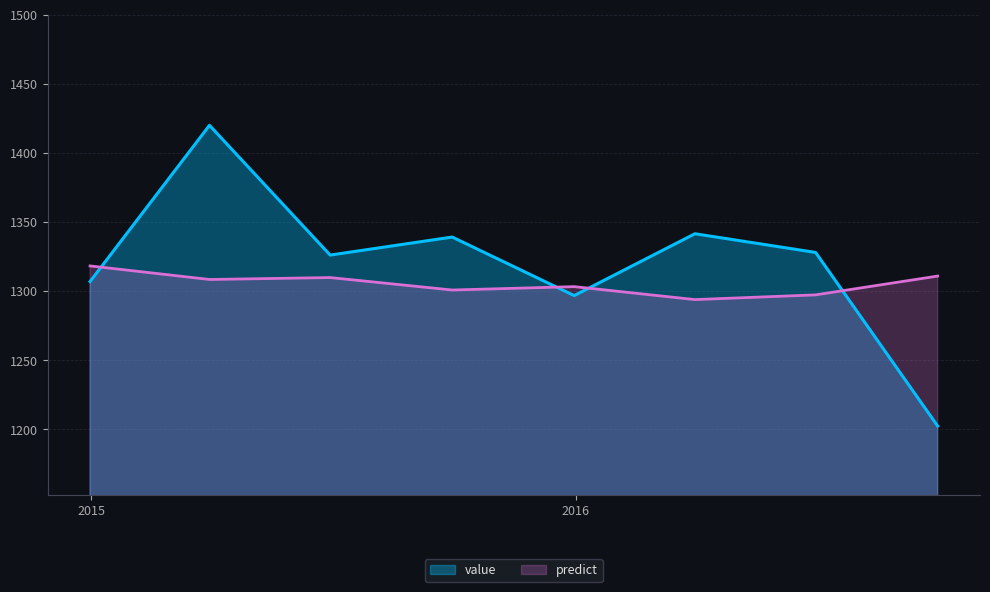

At which category is the sum across all series the highest?

2015-03-31